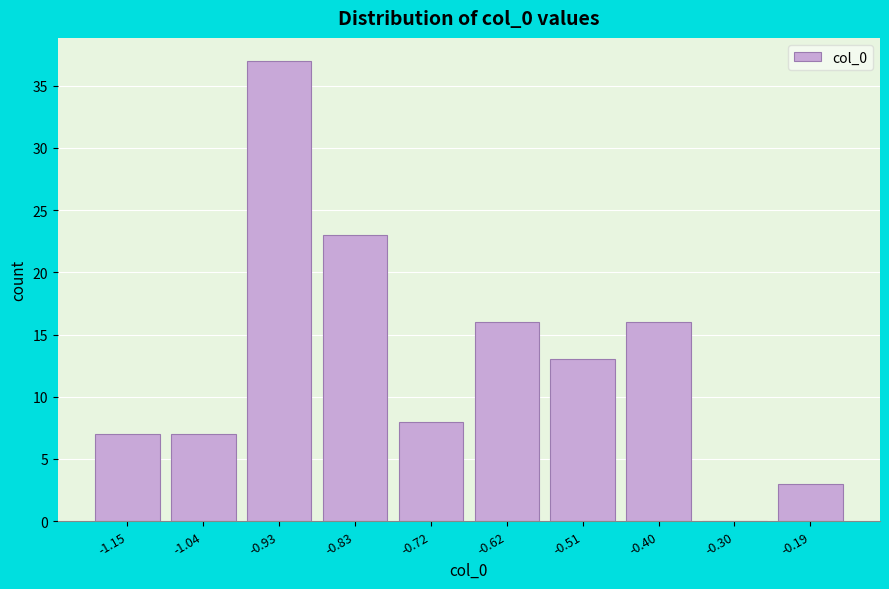

Reading left to right, list all the values displayed in this chart.

-1.15=7	-1.04=7	-0.93=37	-0.83=23	-0.72=8	-0.62=16	-0.51=13	-0.40=16	-0.30=0	-0.19=3